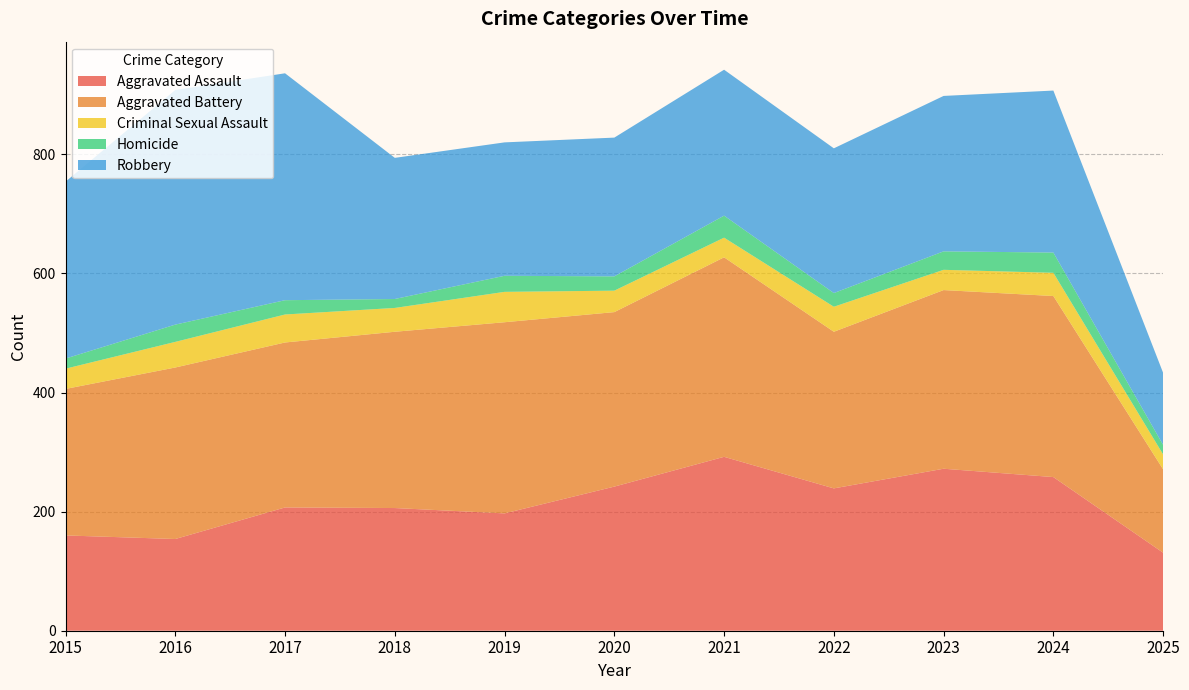

Reading left to right, list all the values displayed in this chart.

Aggravated Assault: 2015=160	2016=154	2017=207	2018=206	2019=197	2020=242	2021=292	2022=239	2023=272	2024=258	2025=131
Aggravated Battery: 2015=246	2016=288	2017=277	2018=296	2019=321	2020=293	2021=335	2022=263	2023=300	2024=304	2025=140
Criminal Sexual Assault: 2015=34	2016=43	2017=47	2018=40	2019=51	2020=36	2021=33	2022=42	2023=34	2024=39	2025=25
Homicide: 2015=17	2016=29	2017=24	2018=15	2019=27	2020=24	2021=37	2022=23	2023=31	2024=34	2025=16
Robbery: 2015=297	2016=394	2017=381	2018=237	2019=224	2020=233	2021=245	2022=243	2023=261	2024=272	2025=121